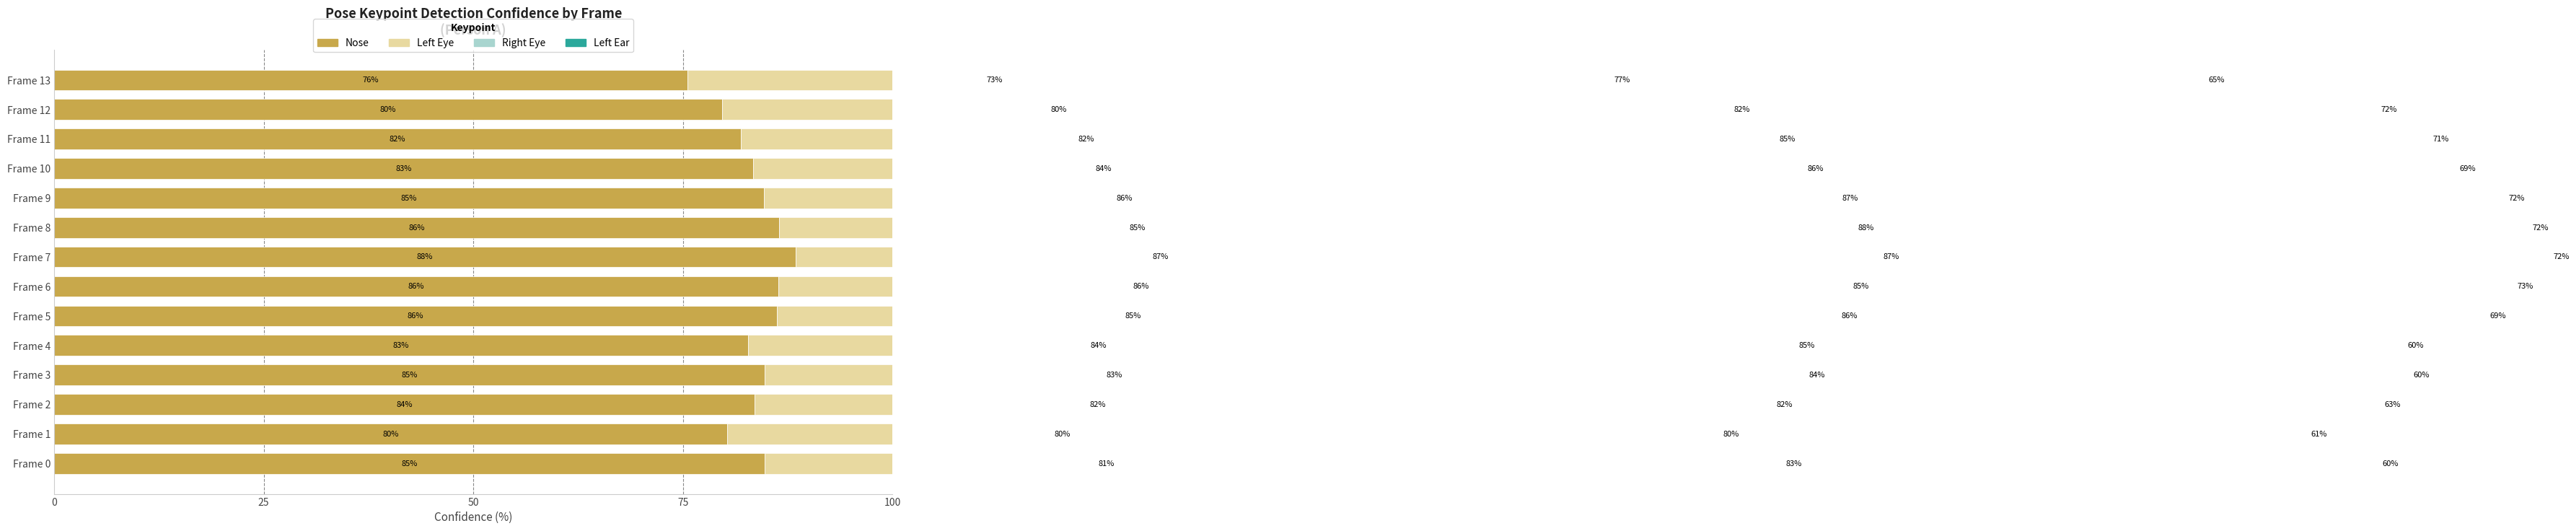

What is the sum of all Nose values?

1168.5